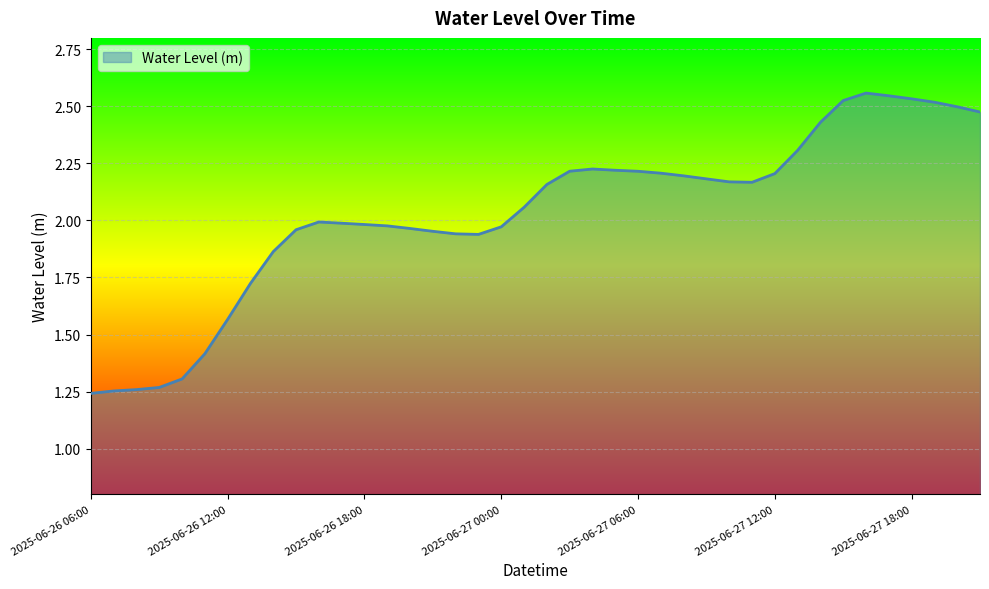

Count the number of data series in this chart.

1